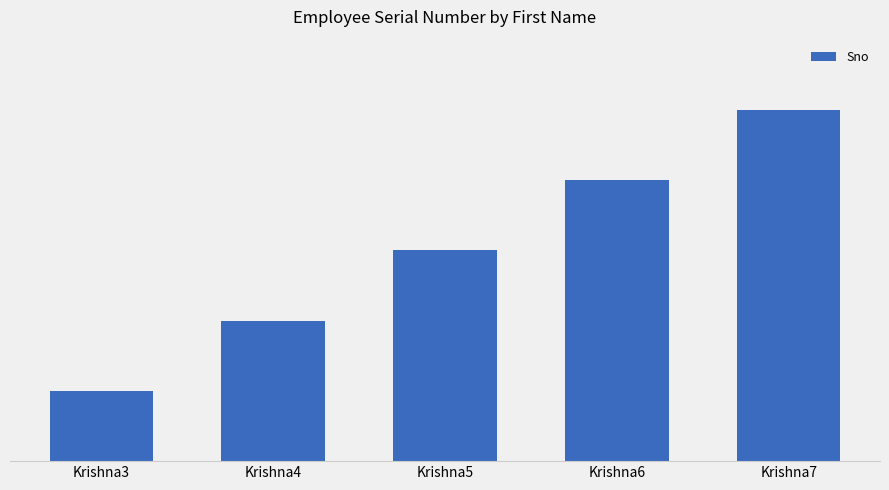

Reading right to left, what are all the values shown in this chart?

Krishna7=5	Krishna6=4	Krishna5=3	Krishna4=2	Krishna3=1